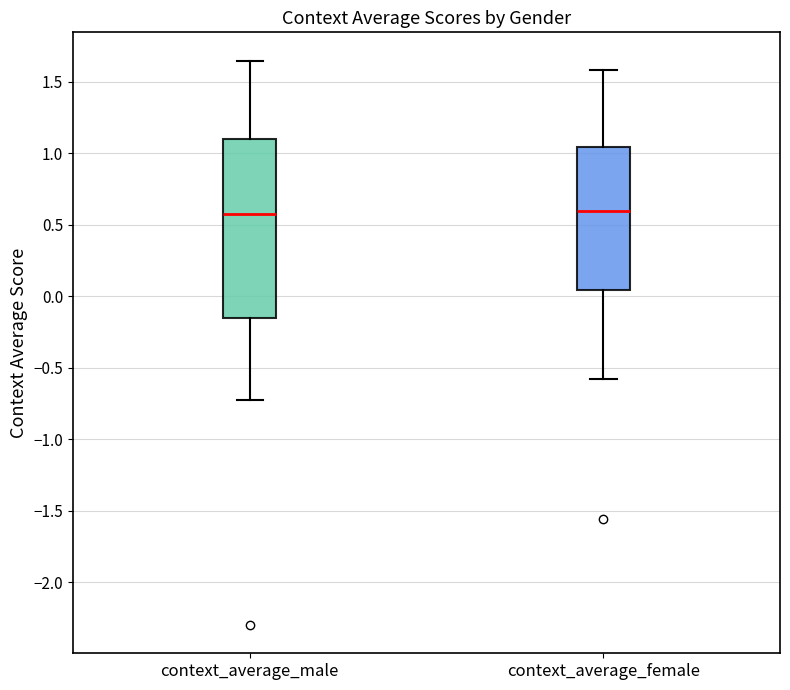

Reading left to right, read every box against the y-axis: the position of its median line, the range the box covers, and the ends of its whiskers. The values are not printed on the chart, so give them approximately, as read against the axis.

context_average_male: median 0.55, box -0.15 to 1.10, whiskers -0.75 to 1.65
context_average_female: median 0.60, box 0.05 to 1.05, whiskers -0.60 to 1.60